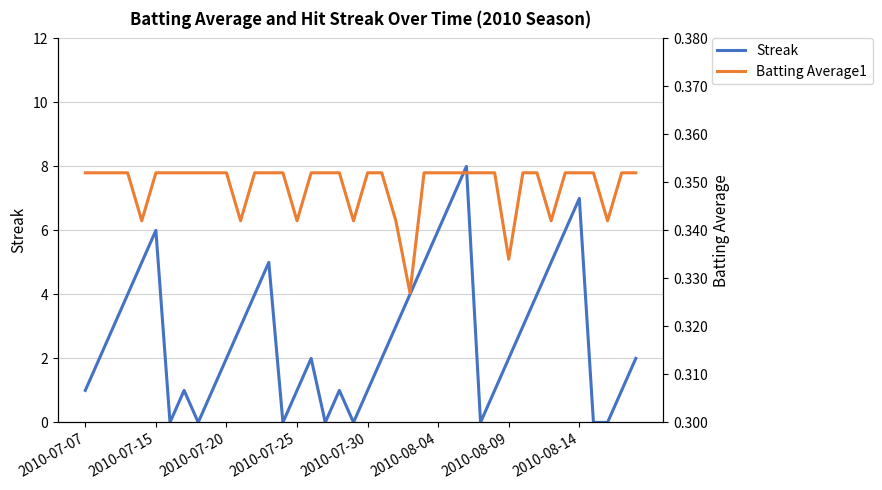

True or false: Streak and Batting Average1 intersect in this chart.

True